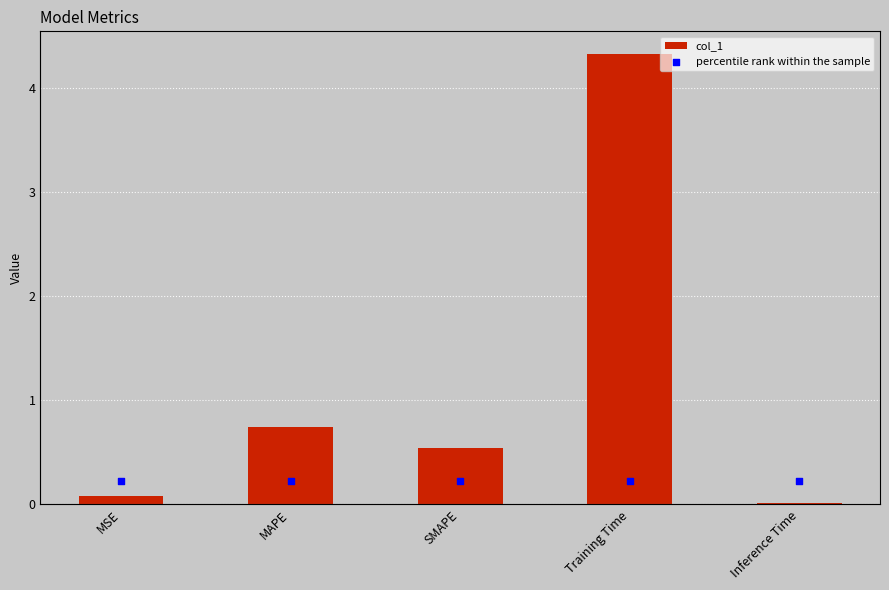

Which series has the largest total across all categories?

col_1